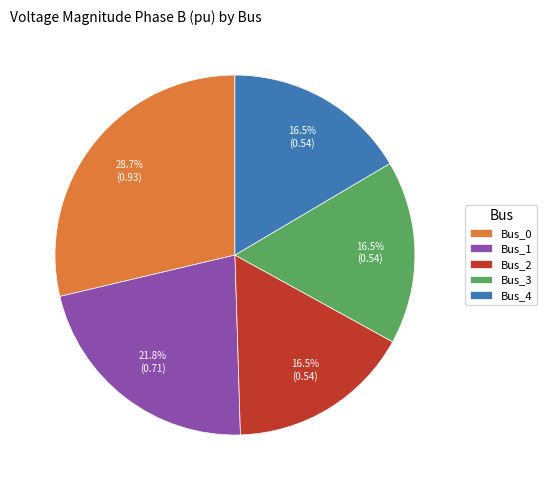

Combined, do Bus_4 and Bus_2 account for over 50%?

No